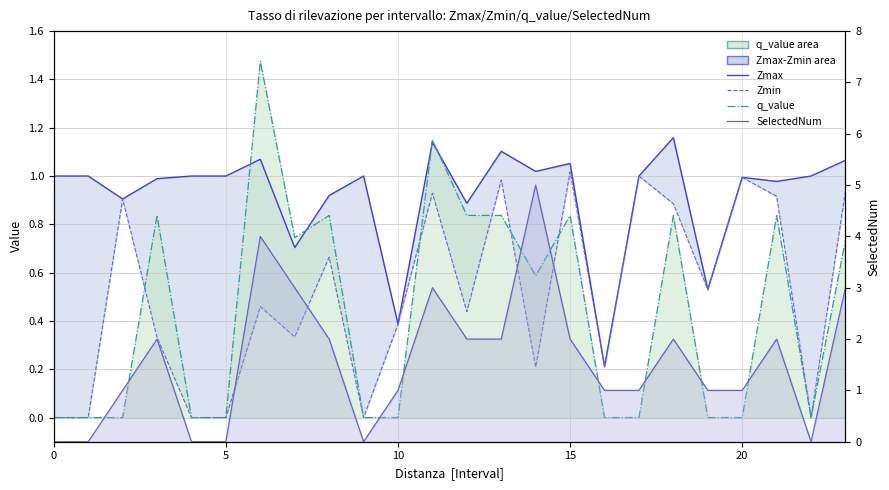

The value of q_value at 17 is 0.7. True or false?

False